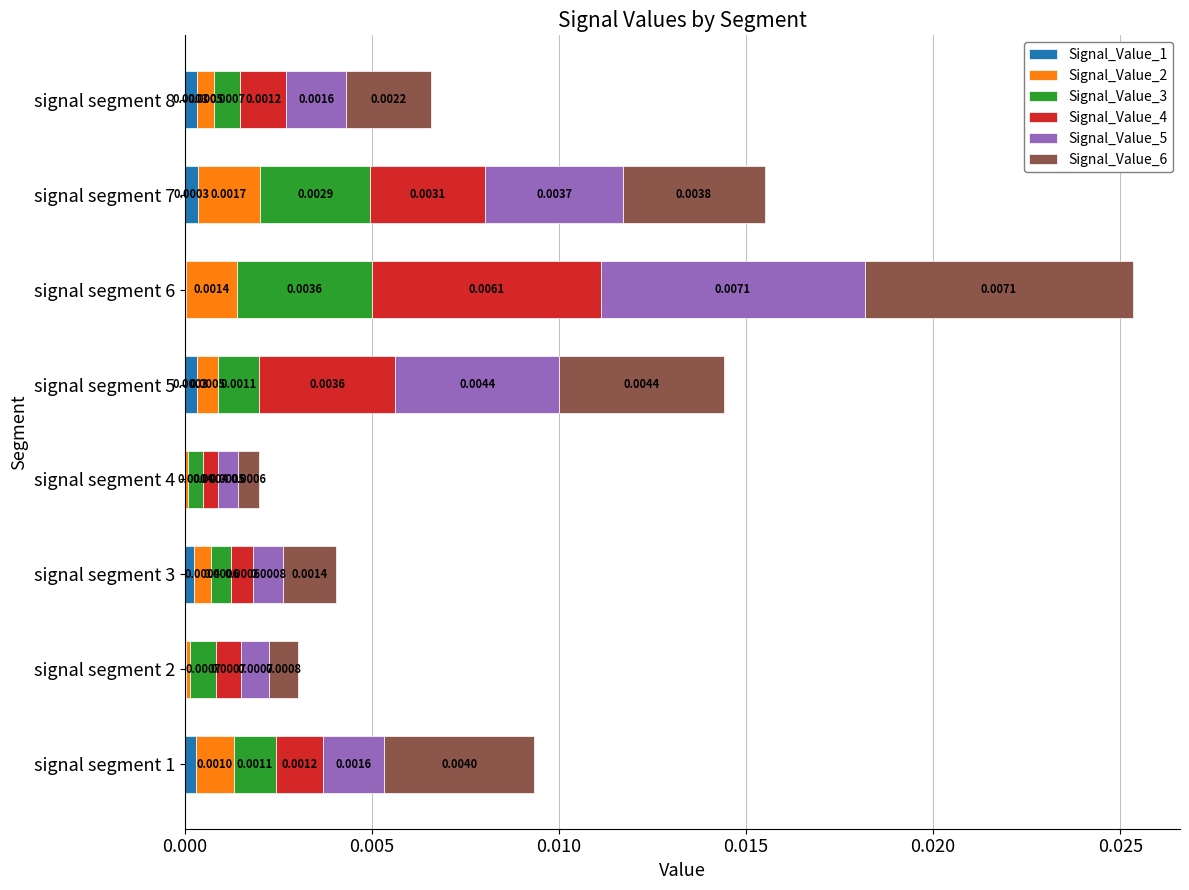

At which category is the sum across all series the highest?

signal segment 6